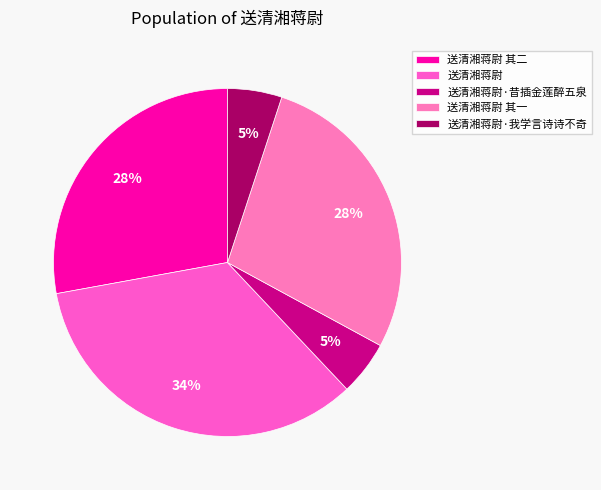

How many slices are in this pie chart?

5